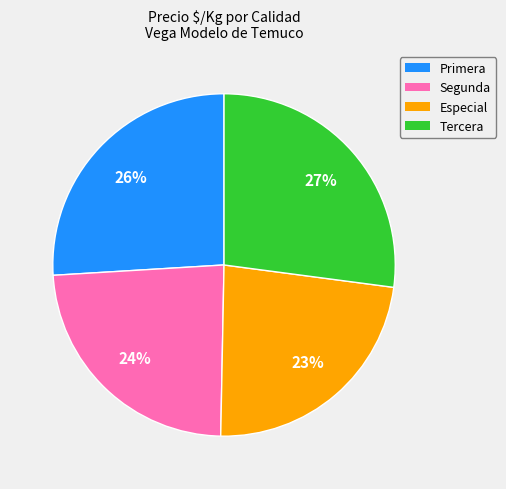

How many slices are in this pie chart?

4